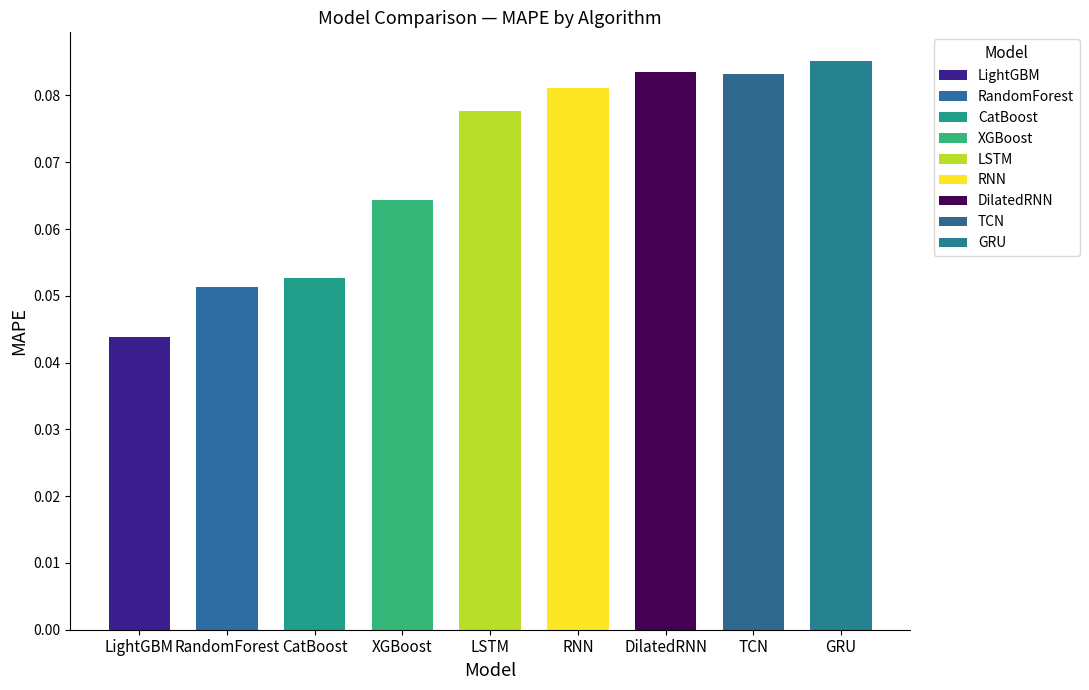

Reading right to left, what are all the values shown in this chart?

0.1	0.1	0.1	0.1	0.1	0.1	0.1	0.1	0.0